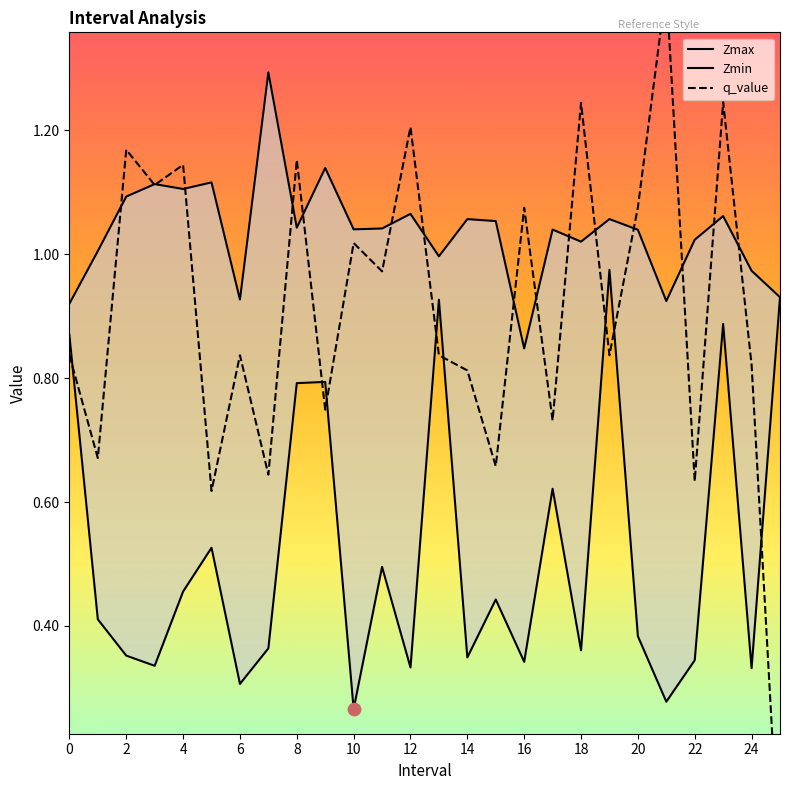

What are all the series names shown in the legend?

Zmax, Zmin, q_value